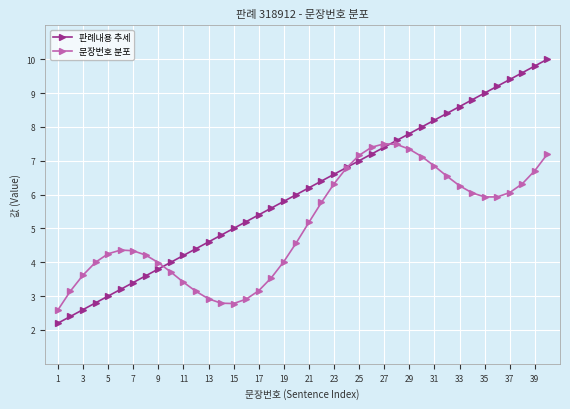

True or false: 문장번호 분포 has more than 1 interior local peaks.

True